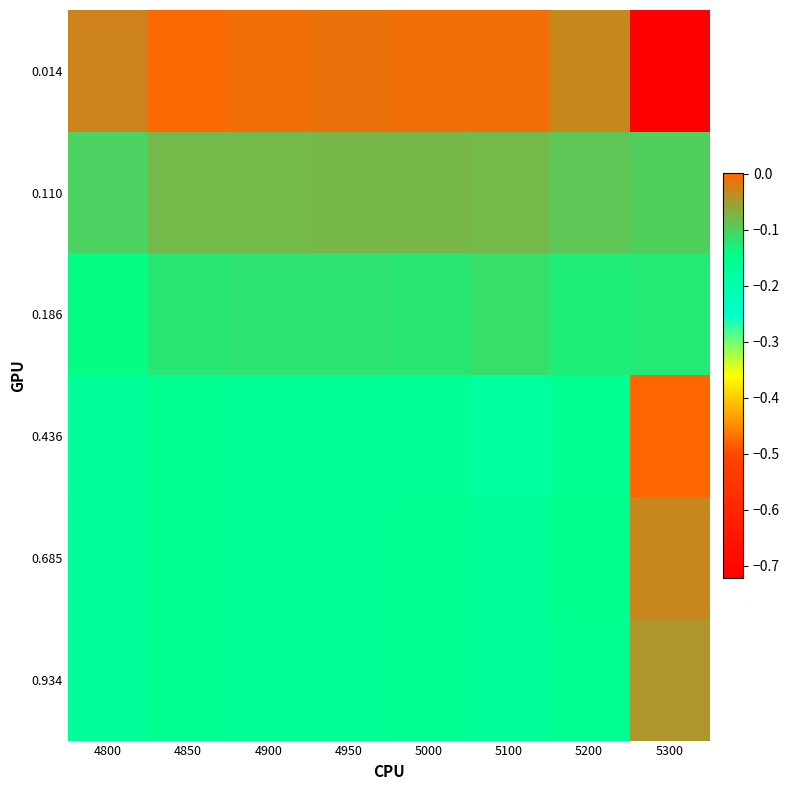

At which category does the chart reach its minimum across all series?

5300